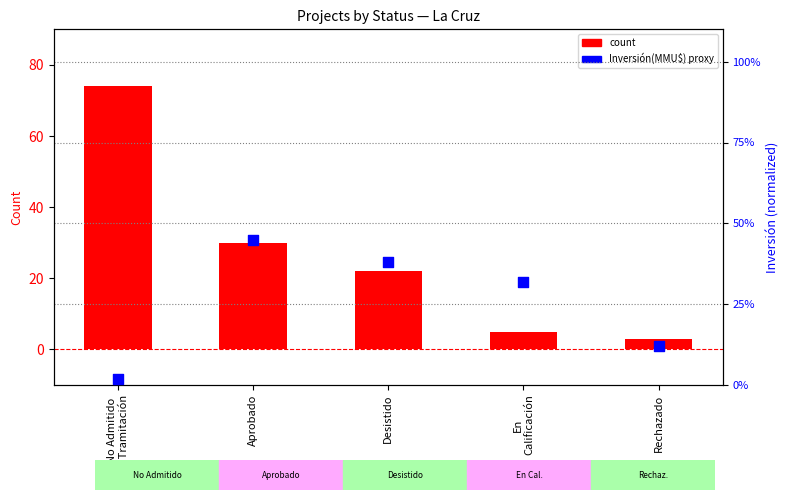

At how many categories does at least one series exceed 47?

1